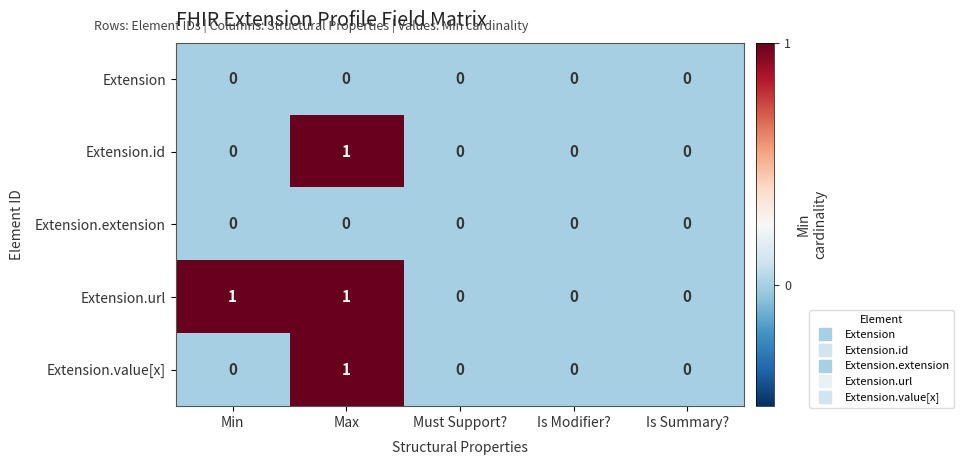

Count the number of data series in this chart.

5